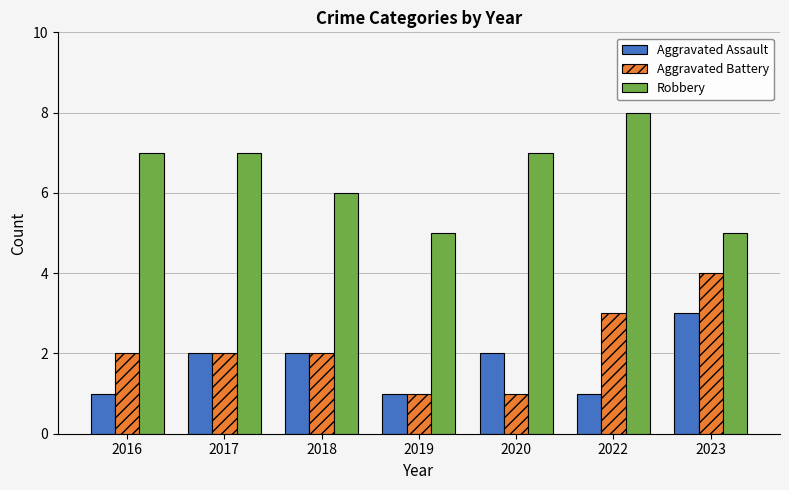

What is the difference between the highest and lowest values at 2020?

6